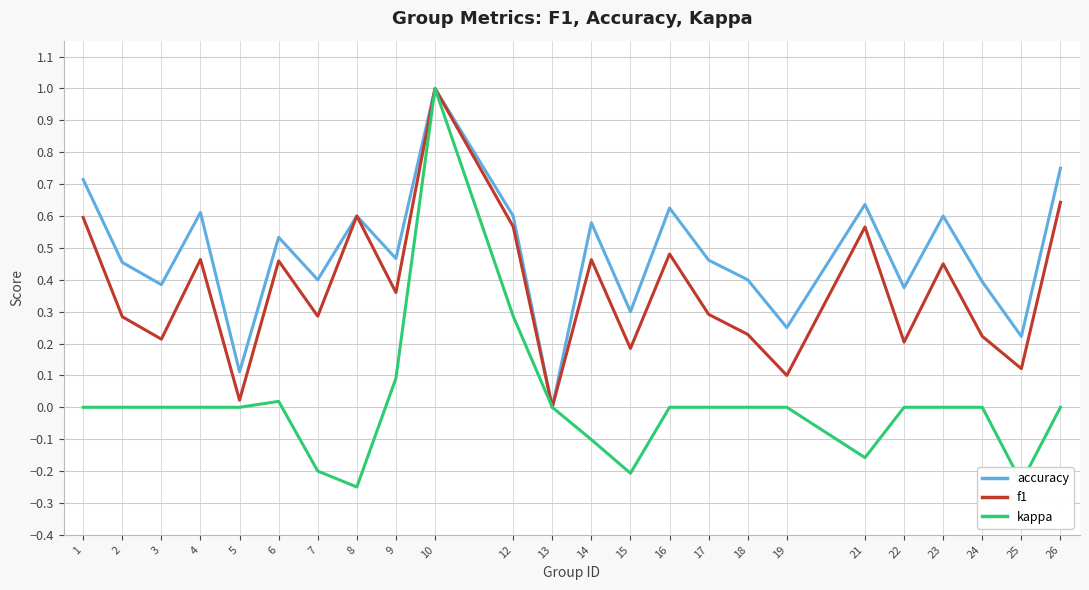

Which category has the highest value in the accuracy series?

10